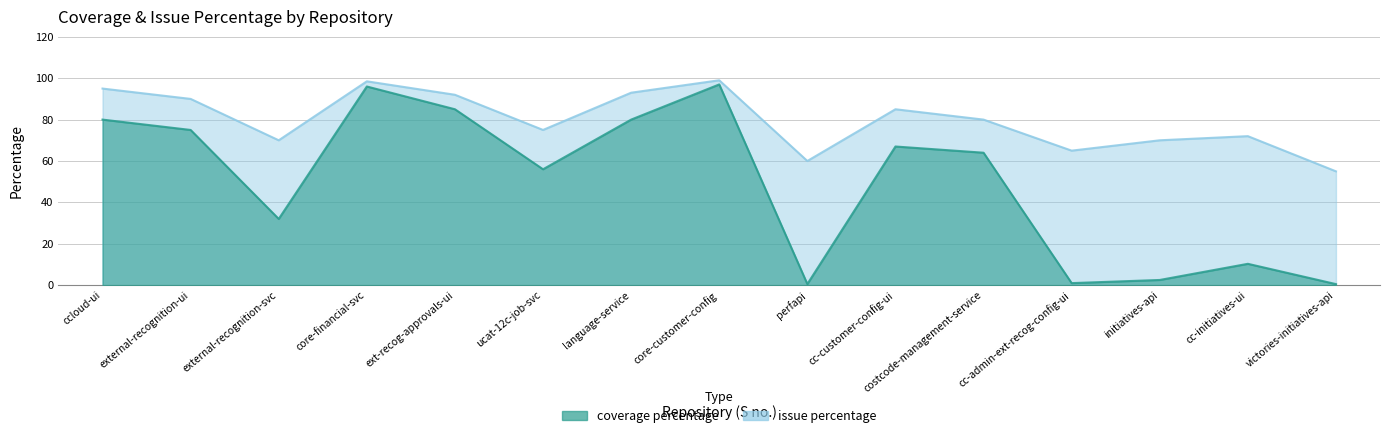

What is the difference between the coverage percentage values at cc-admin-ext-recog-config-ui and ucat-12c-job-svc?

55.0